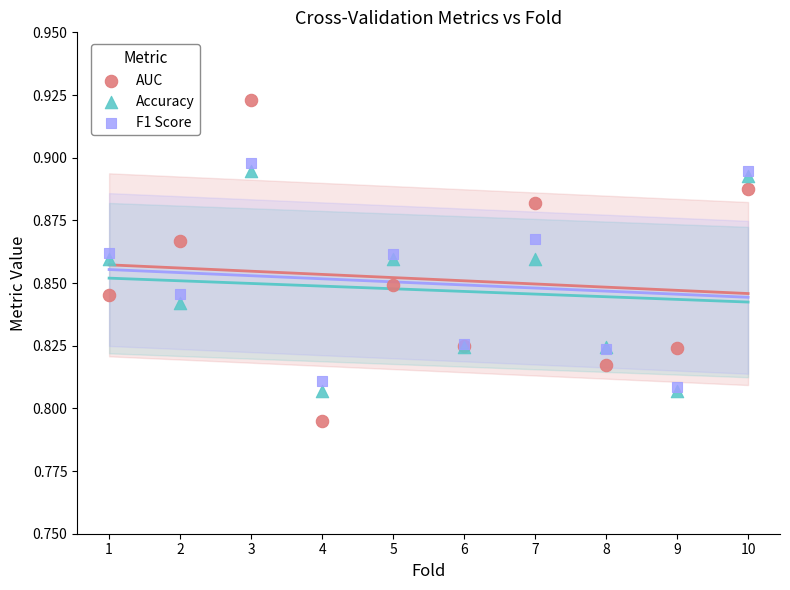

Which series reaches the maximum Y coordinate?

AUC